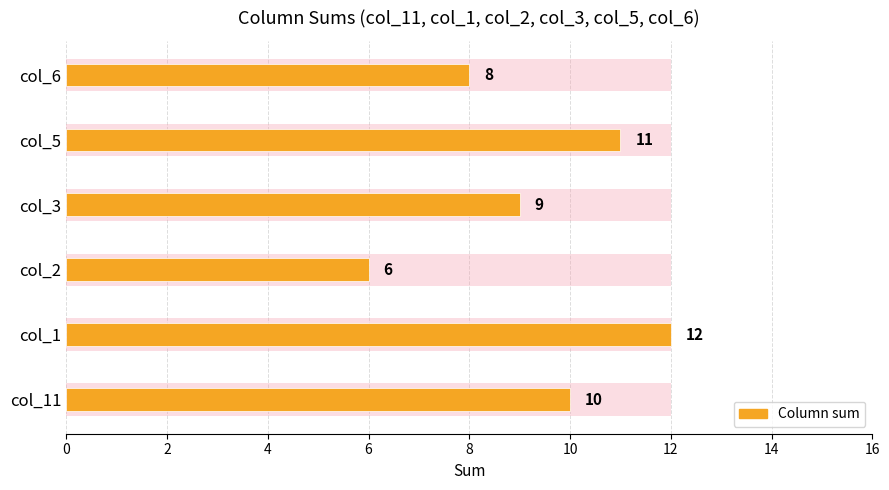

What is the sum of the values at col_11 and col_2?

16